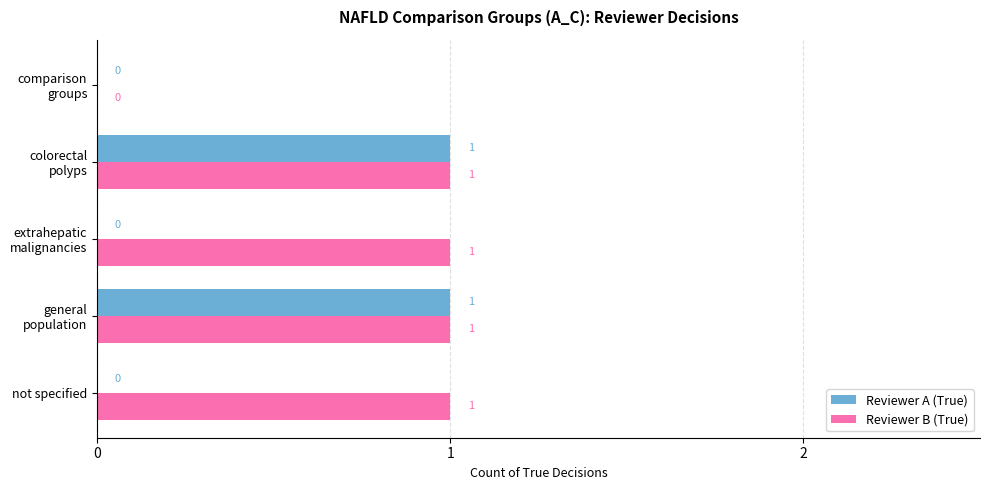

How many Reviewer B (True) values are between 1 and 2?

4